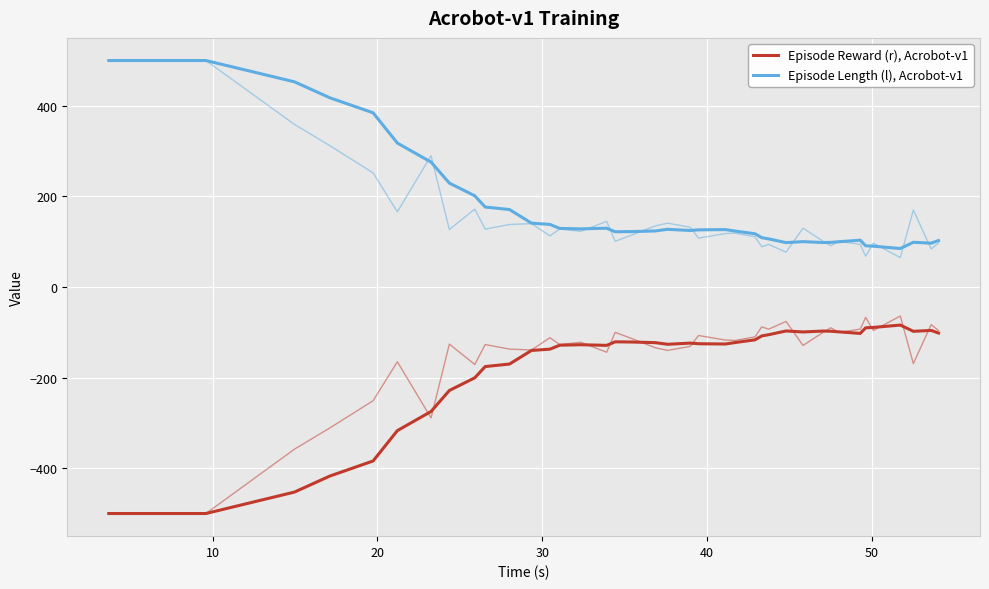

Is the value of Episode Length (l), Acrobot-v1 at 38 greater than the value of Episode Reward (r), Acrobot-v1 at 38?

Yes